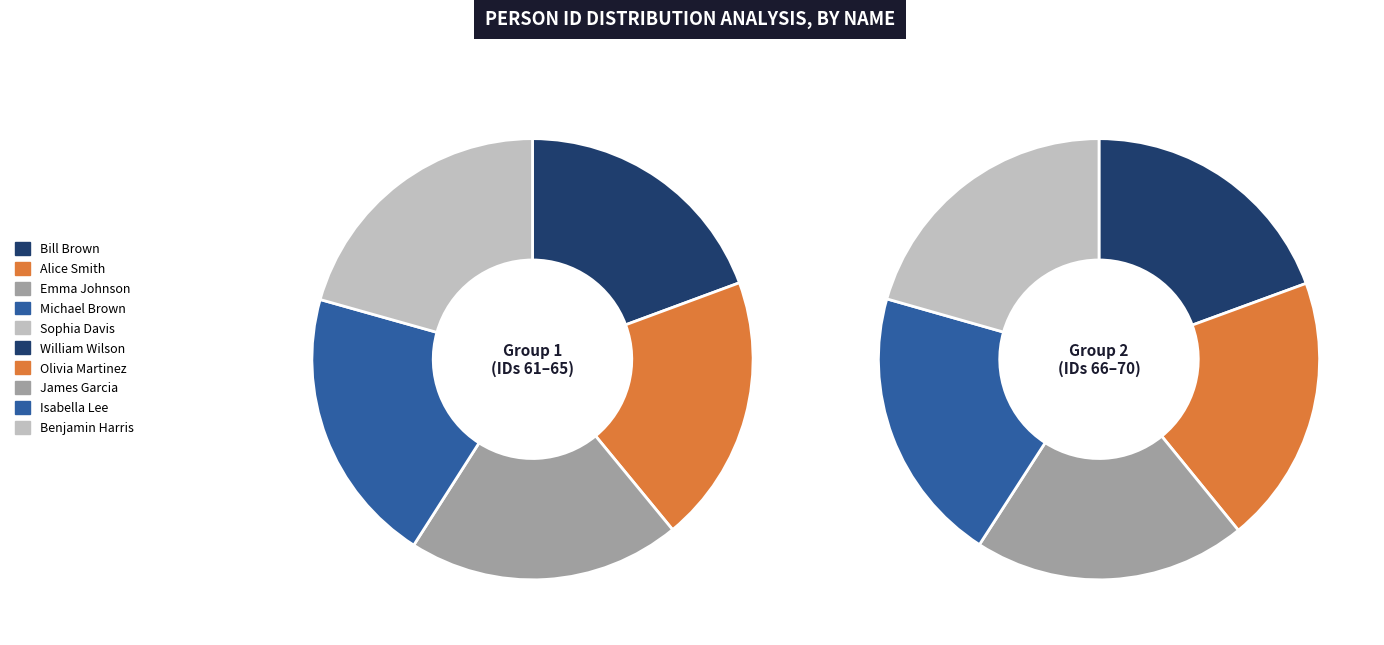

What percentage is the William Wilson slice, to the nearest percent?

10%